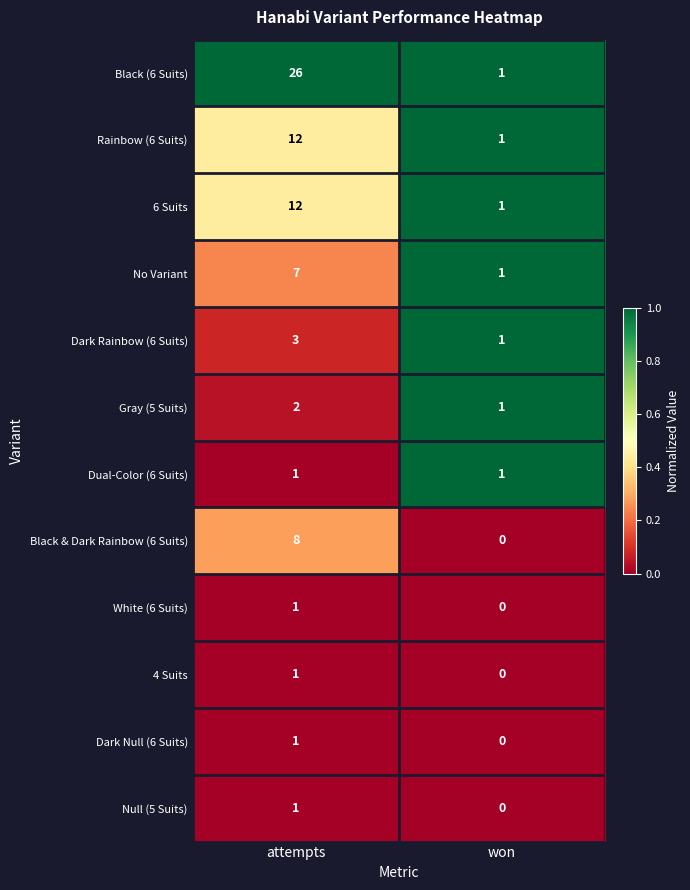

At which label is 4 Suits closest to 0?

won